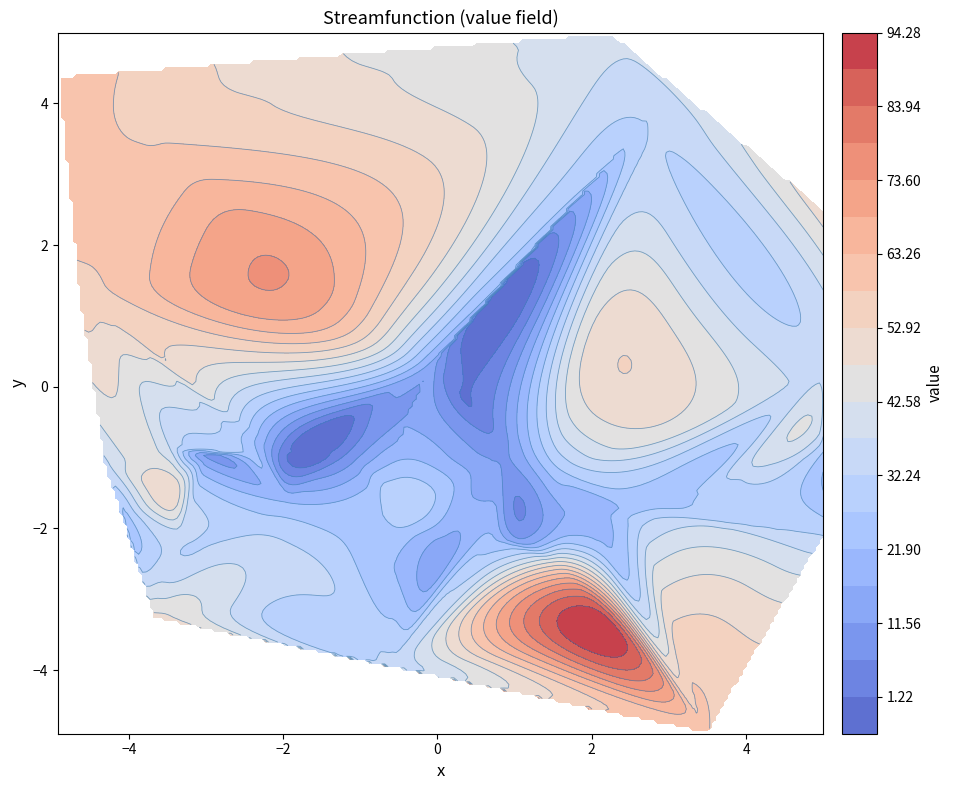

What is the difference between the x2 values at 33 and 23?

2.4